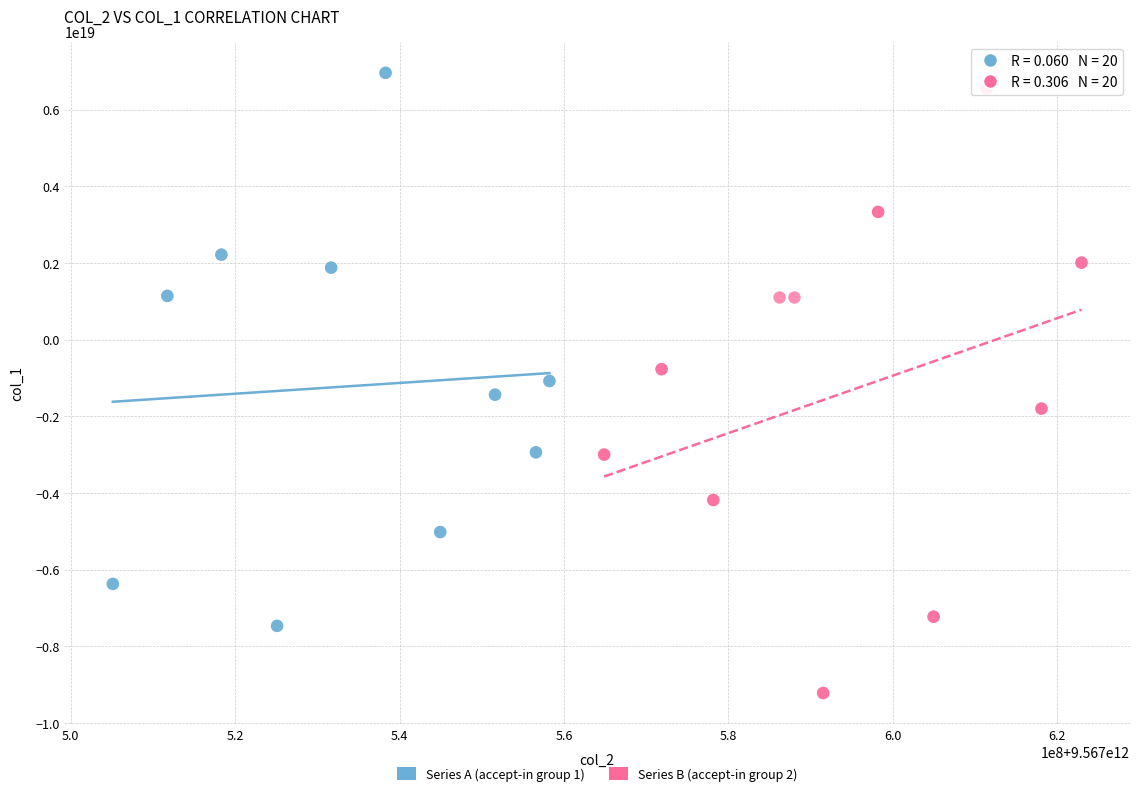

What are all the series names shown in the legend?

Series A (accept-in group 1), Series B (accept-in group 2)